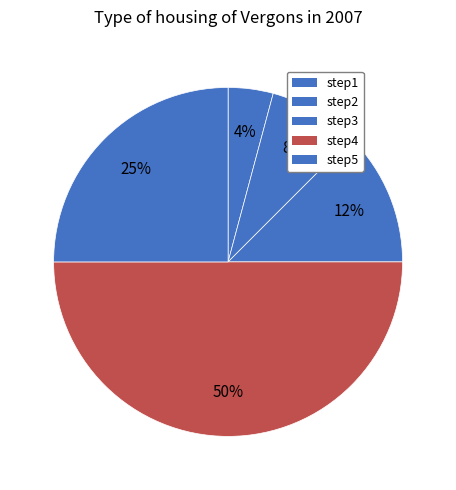

How many segments does this pie chart have?

5